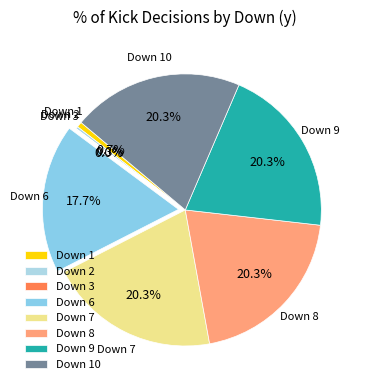

Between Down 8 and Down 1, which is larger?

Down 8